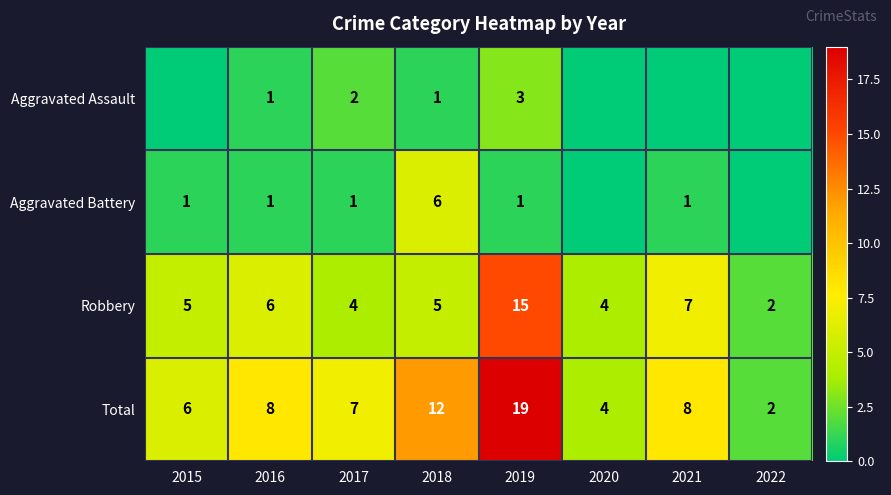

How many series are shown in this chart?

4